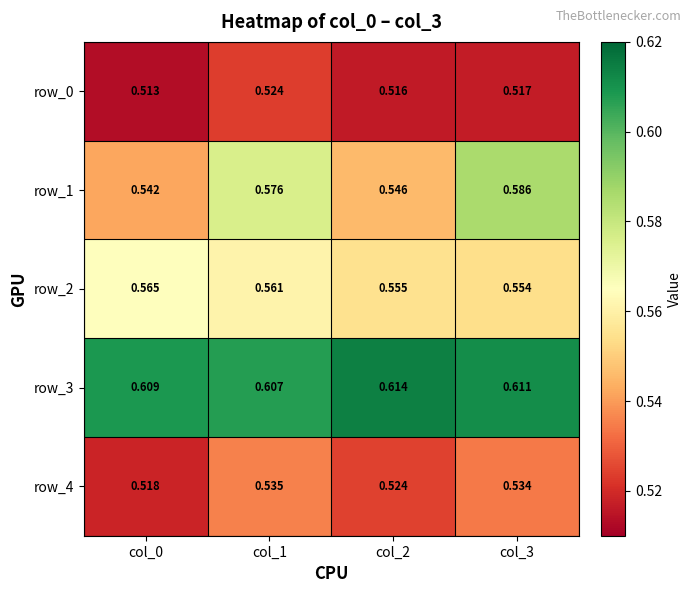

List the series in order of their peak value, lowest first.

row_0, row_4, row_2, row_1, row_3